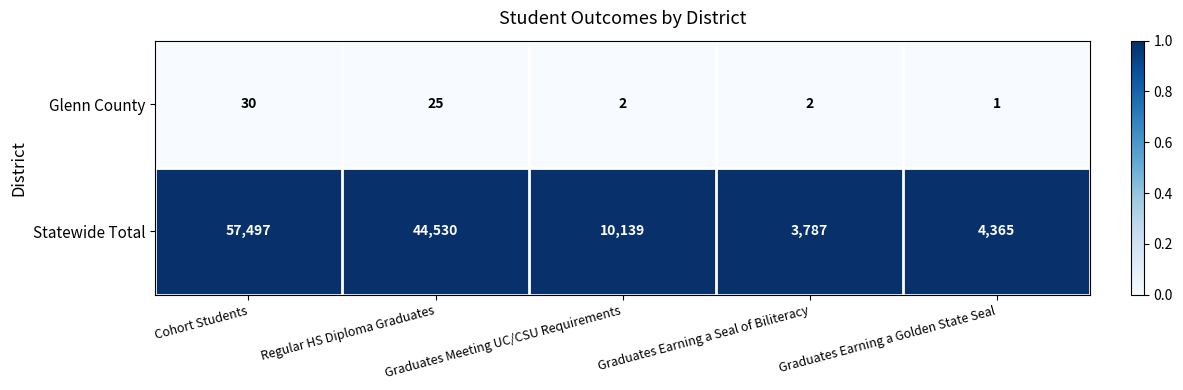

Which series changed the most between Cohort Students and Graduates Meeting UC/CSU Requirements?

Statewide Total